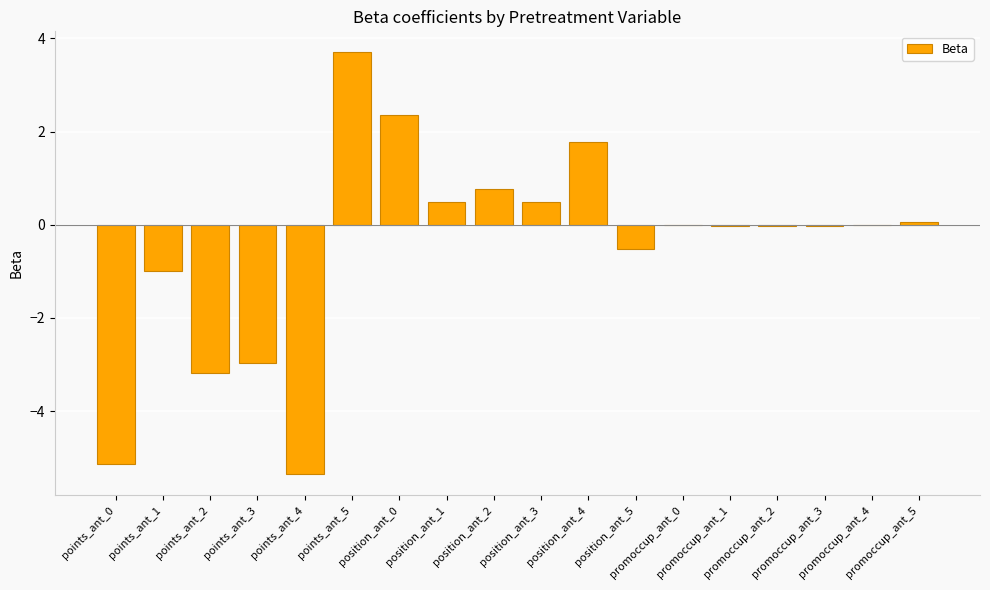

At which label does the data first exceed 0?

points_ant_5